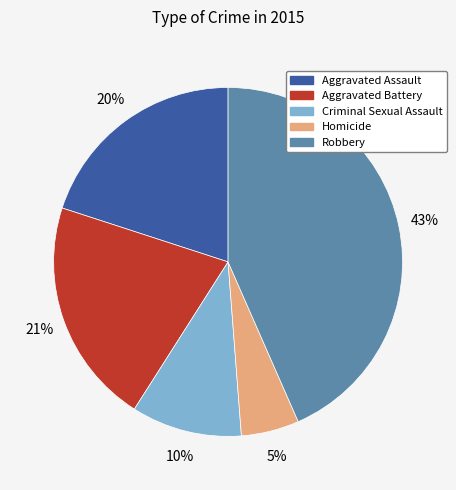

Does any single category account for the majority?

No